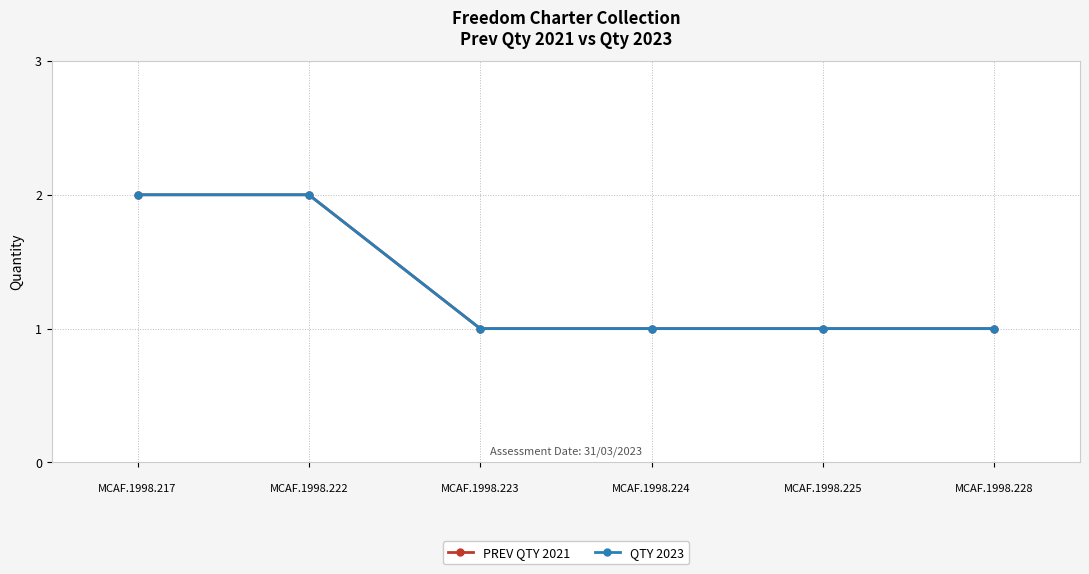

Is it true that PREV QTY 2021 equals 2 at 
MCAF.1998.217?

True